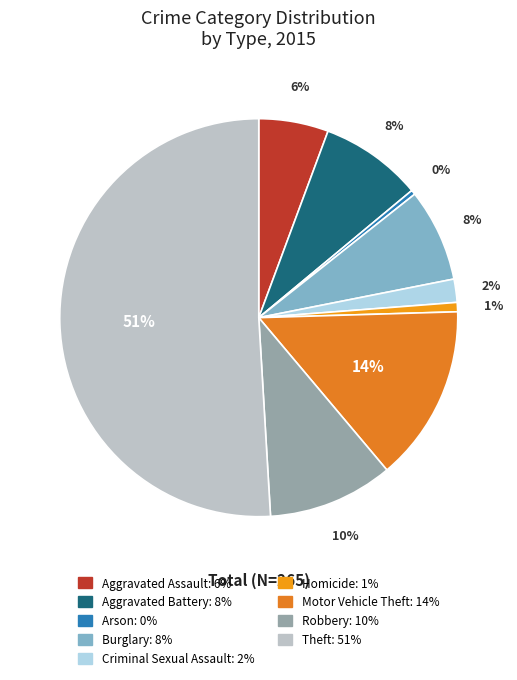

Rank the categories by value from lowest to highest.

Arson, Homicide, Criminal Sexual Assault, Aggravated Assault, Burglary, Aggravated Battery, Robbery, Motor Vehicle Theft, Theft